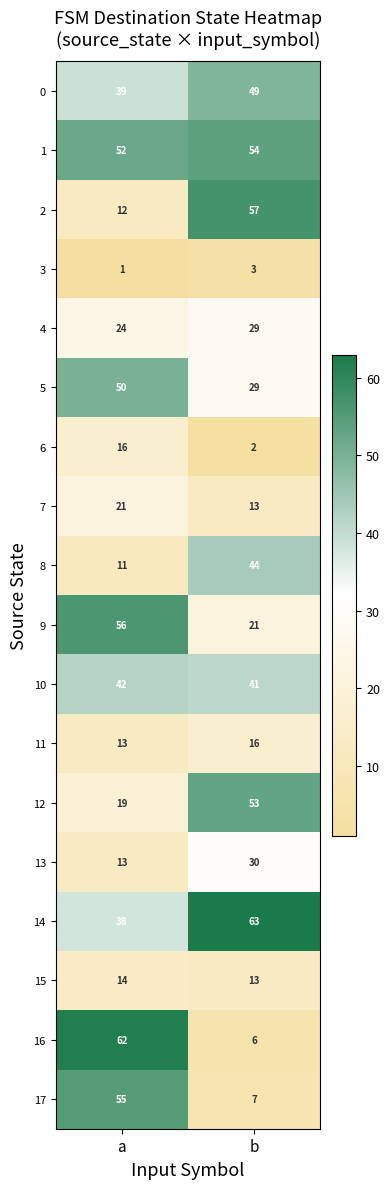

The value of 8 at b is 44. True or false?

True